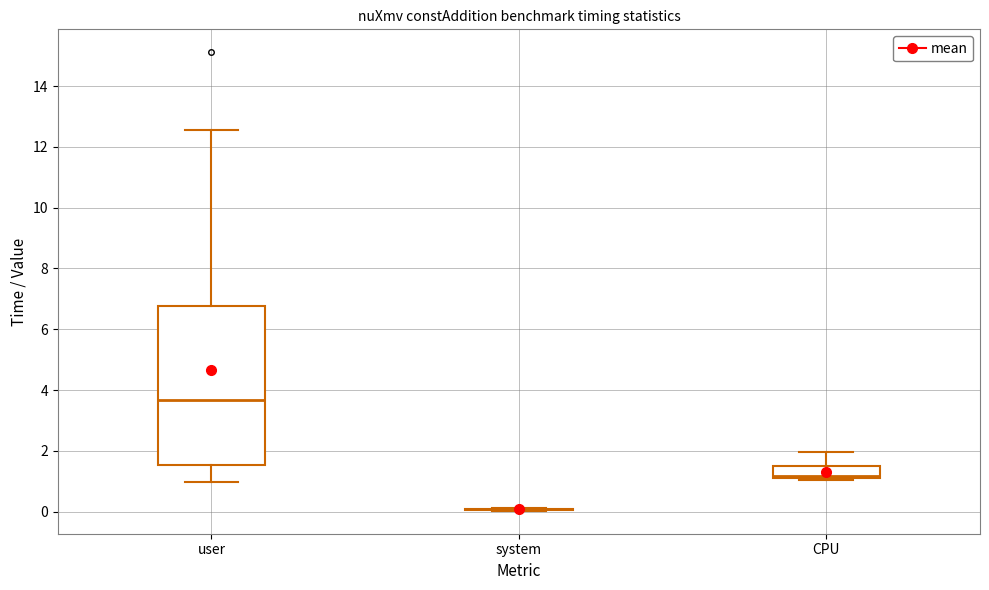

Comparing the boxes themselves (not the whiskers), which one is the tallest?

user